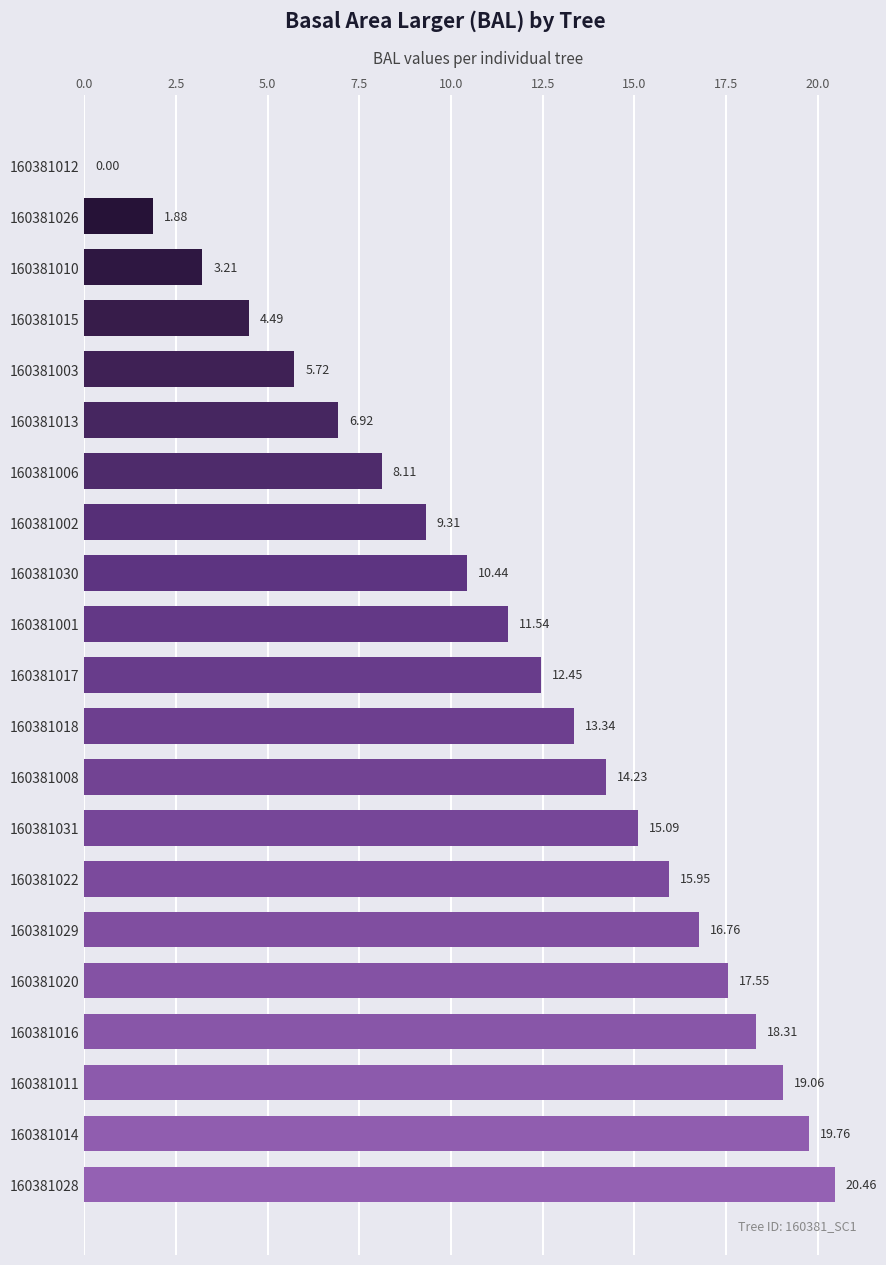

What is the average value?

11.6